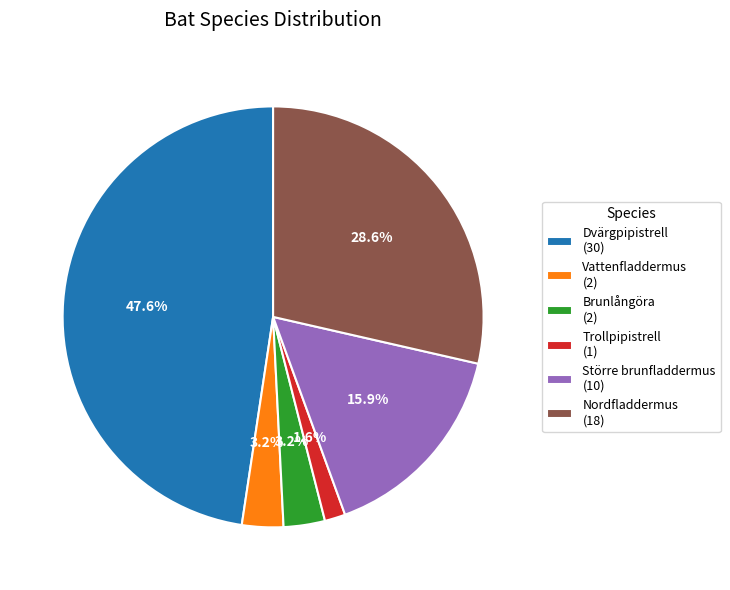

Does Större brunfladdermus account for over 50% of the chart?

No